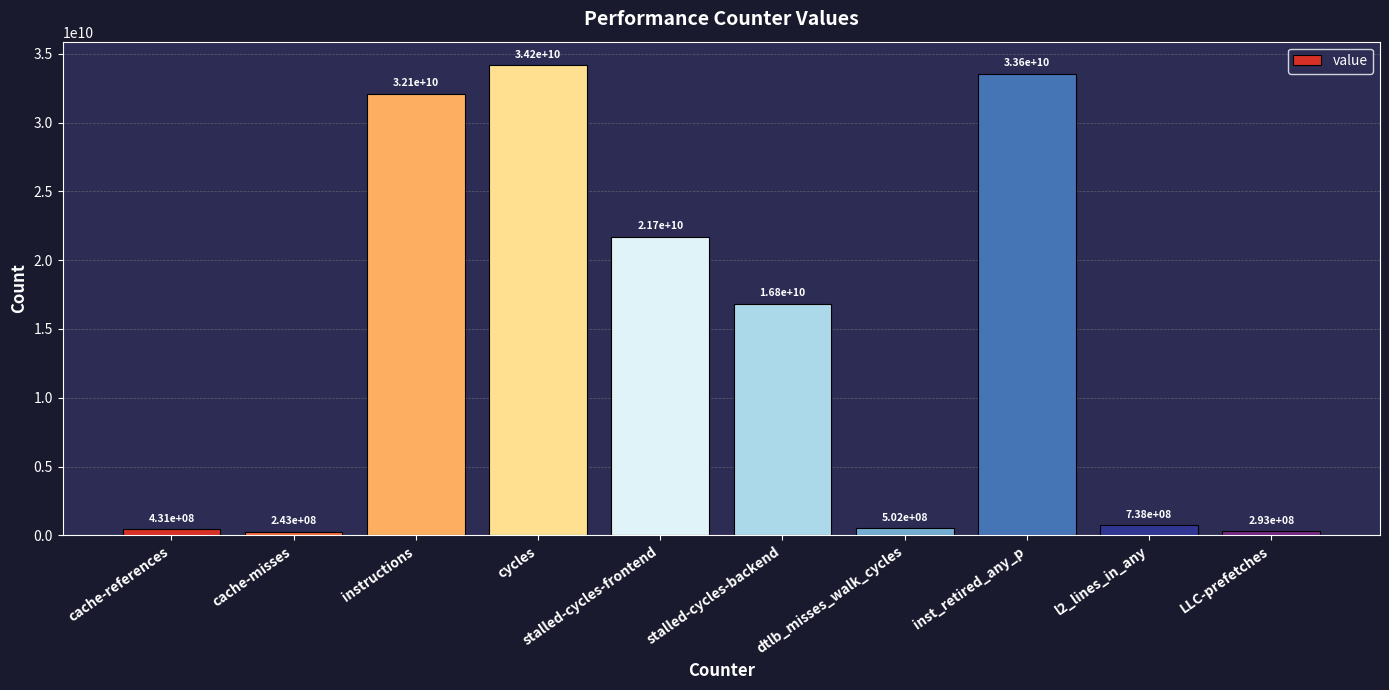

The chart shows a value of 9032817673 at stalled-cycles-backend. True or false?

False